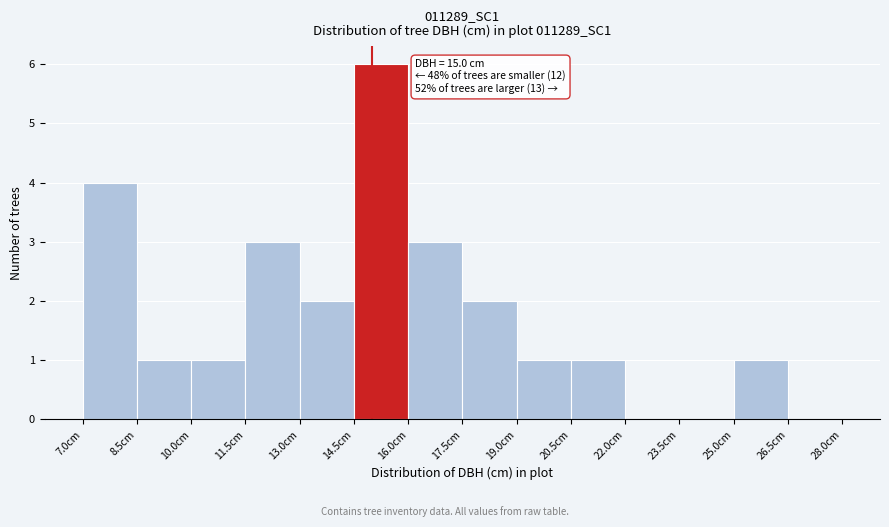

Over which range of the x-axis is the bar tallest?

14.5 to 16.0